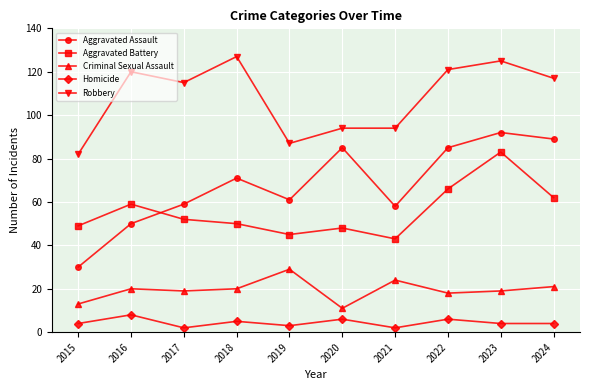

What is the sum of the Criminal Sexual Assault values at 2019 and 2022?

47